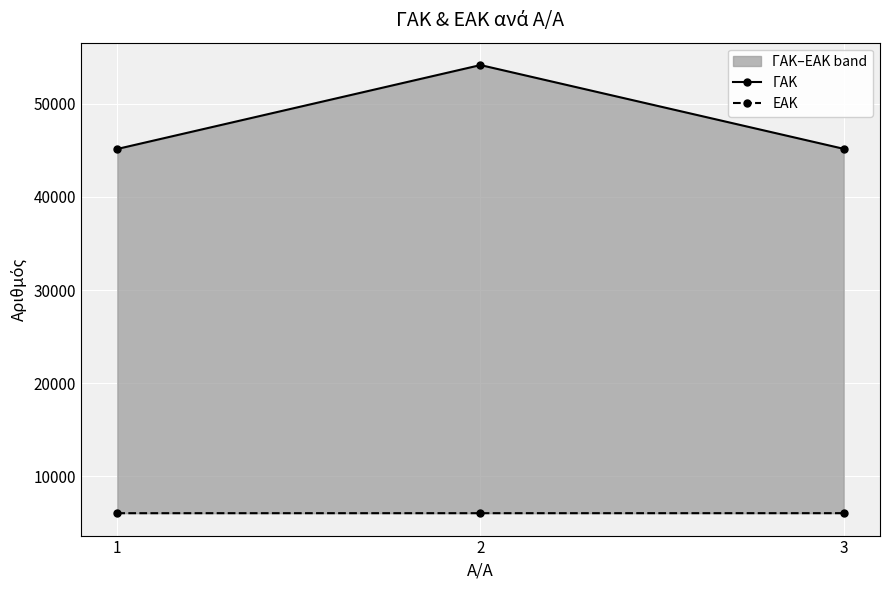

Reading left to right, what are all the values shown in this chart?

ΓΑΚ: 45153	54156	45167
ΕΑΚ: 6062	6063	6064